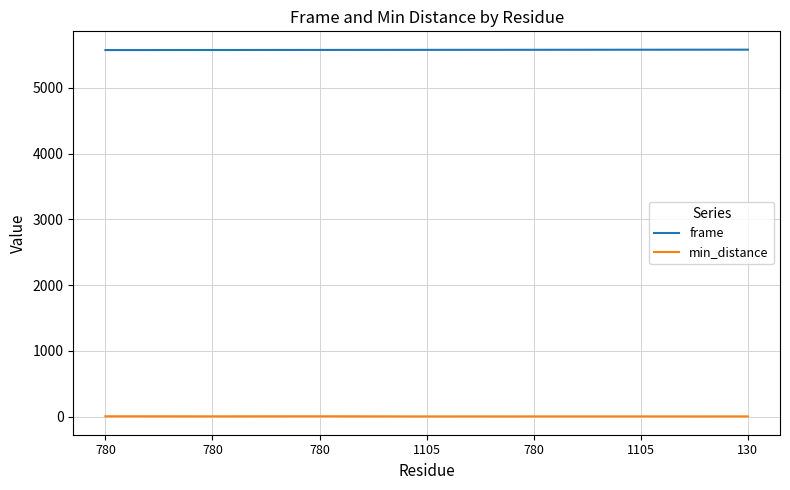

Which has a higher value, 130 or 780?

130